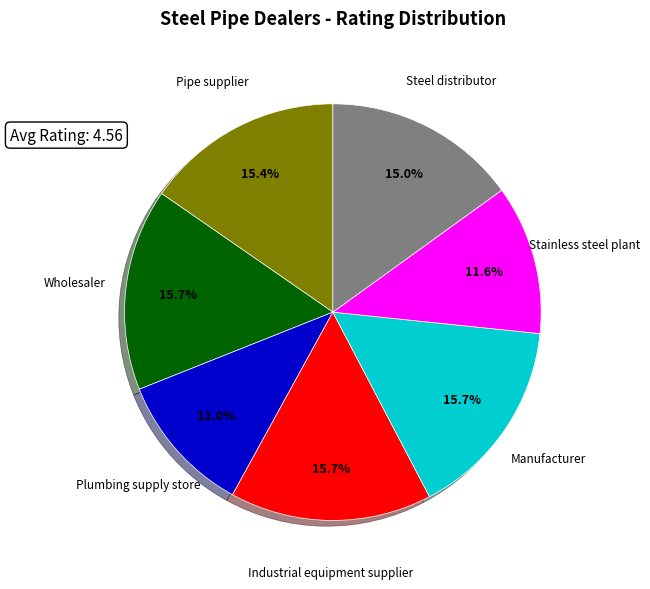

Does any single category account for the majority?

No